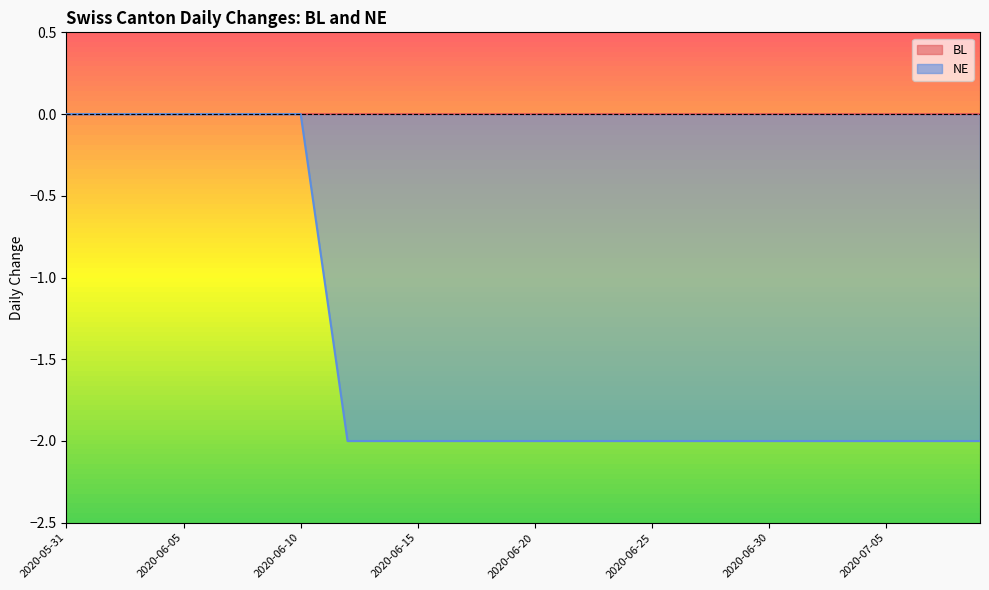

What is the sum of the values at 2020-07-05 and 2020-06-21?

-4